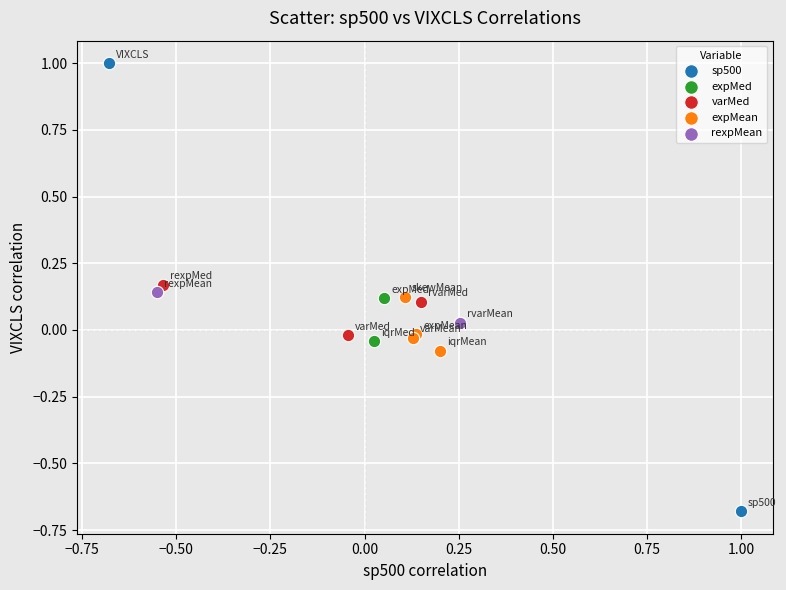

Which series contains the lowest Y value?

sp500